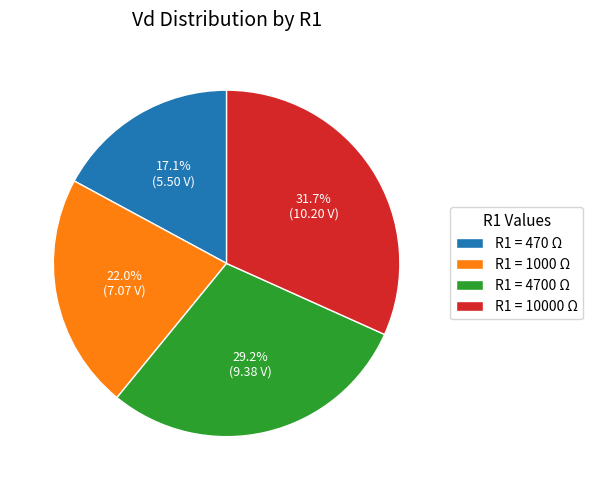

To the nearest percent, what is the average slice percentage?

25%